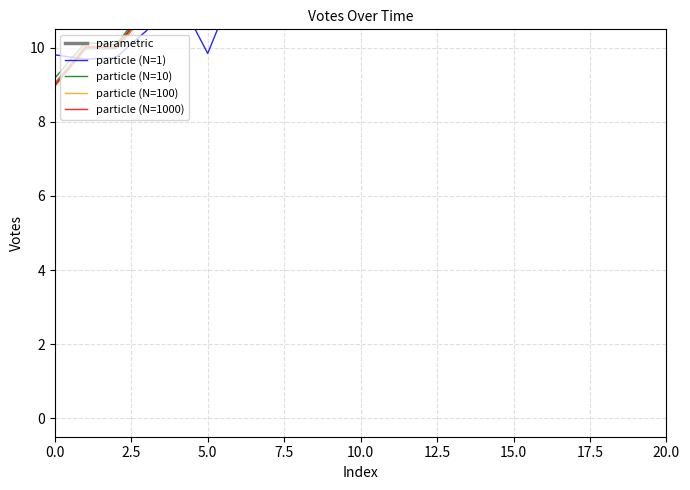

Rank the series at 15.0 from lowest to highest value.

particle (N=10), particle (N=1000), parametric, particle (N=100), particle (N=1)